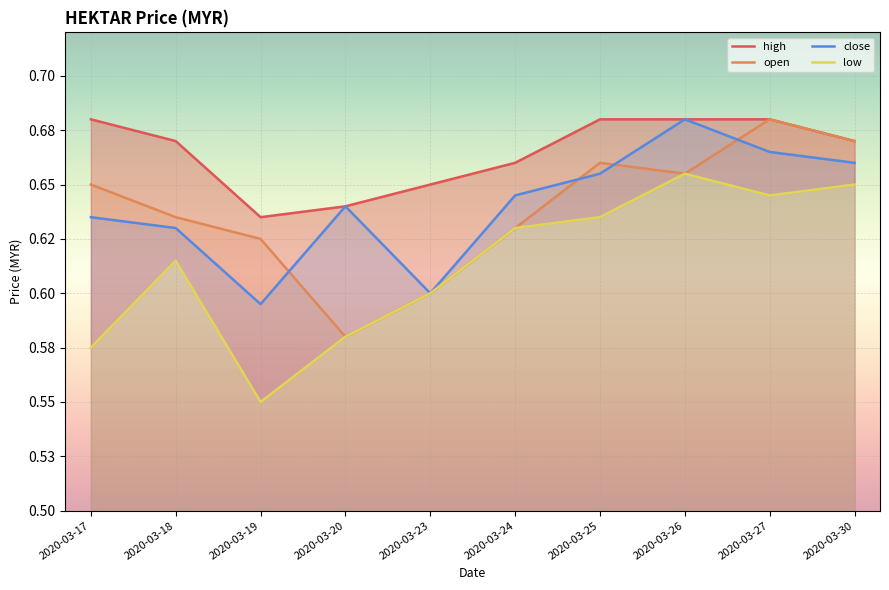

How many lines are shown in the chart?

4